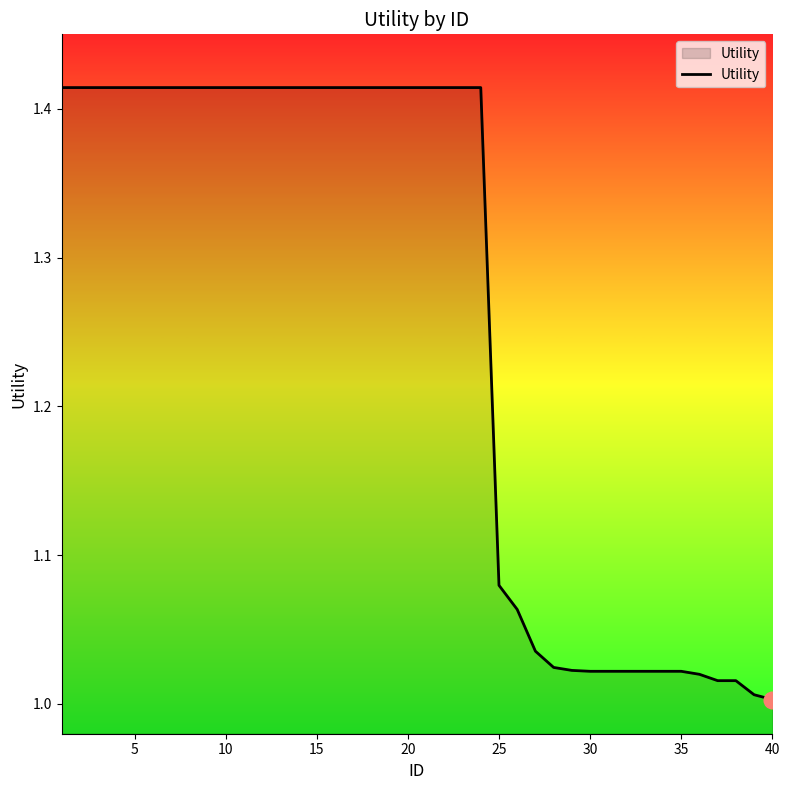

How many lines are shown in the chart?

1